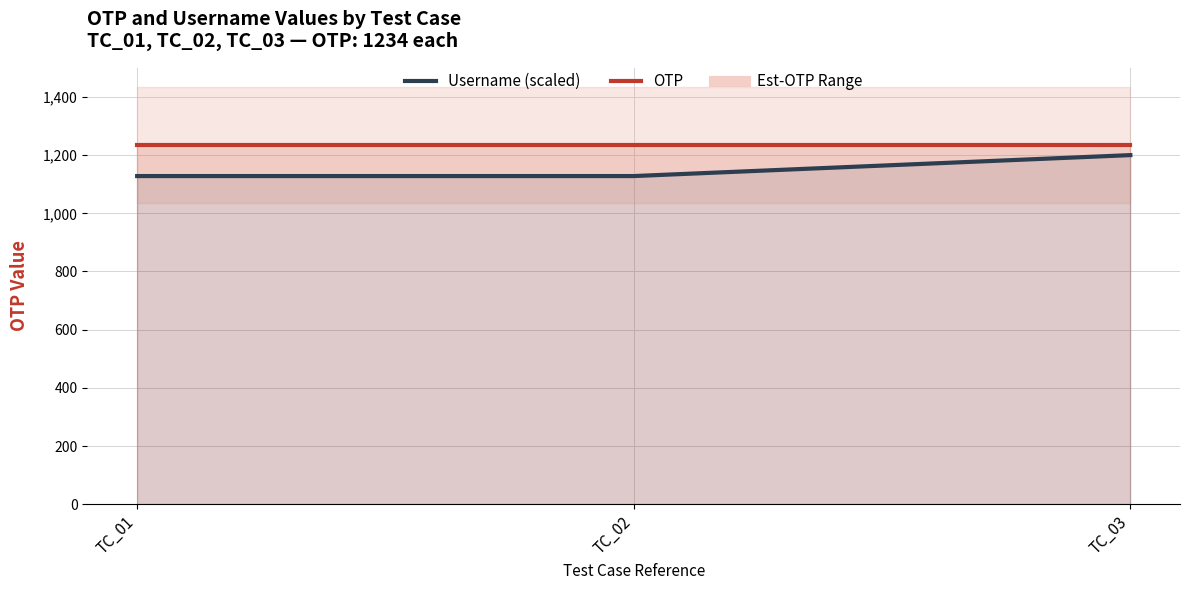

At TC_02, list the series in order from smallest to largest.

Username (scaled), OTP